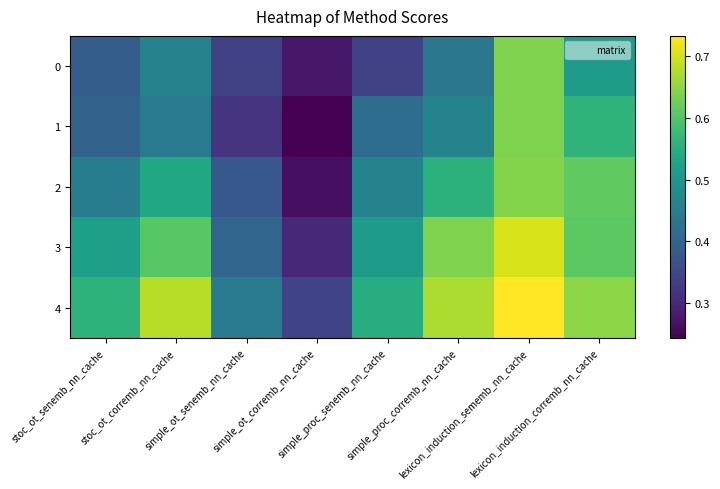

Count the number of categories in the chart.

8